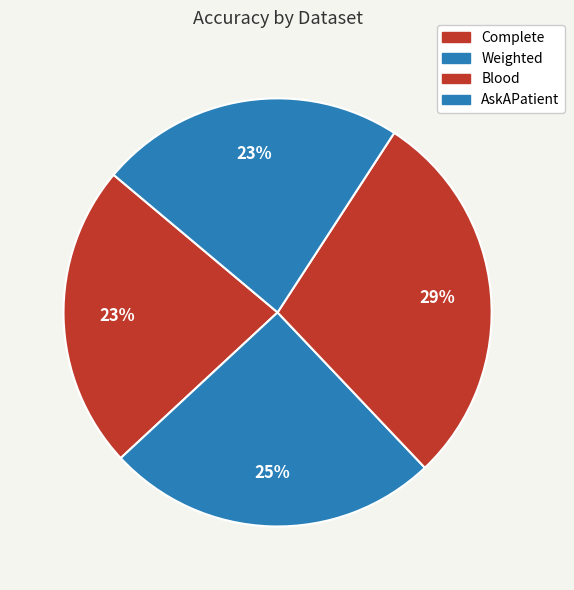

What is the change in value from Blood to AskAPatient?

-0.1